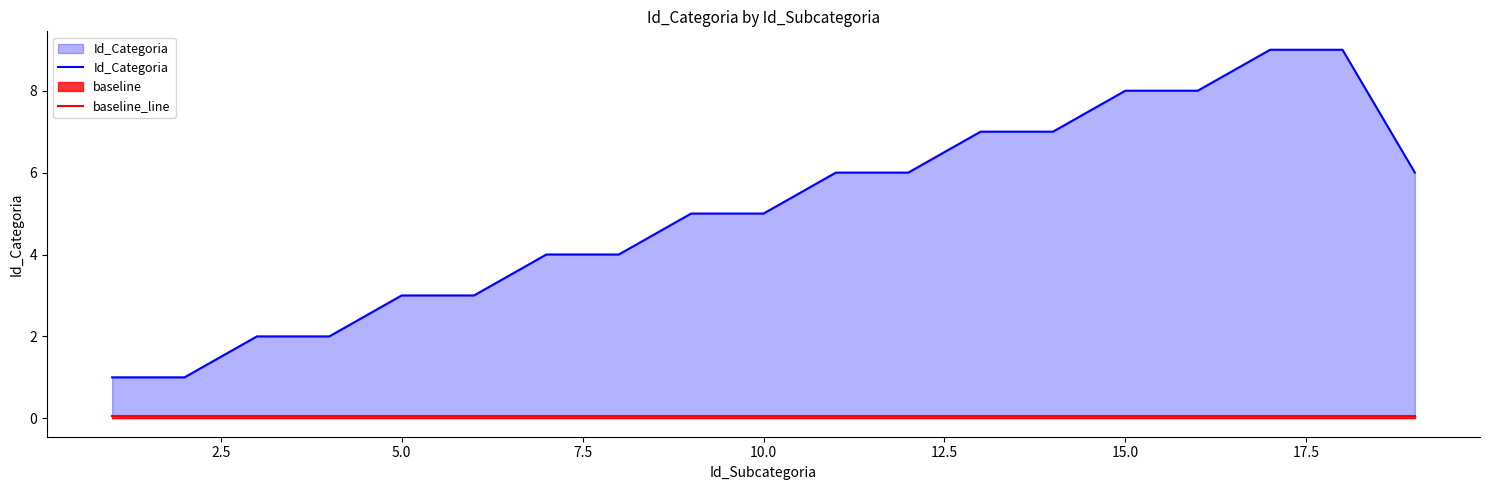

At how many categories does at least one series exceed 0?

19